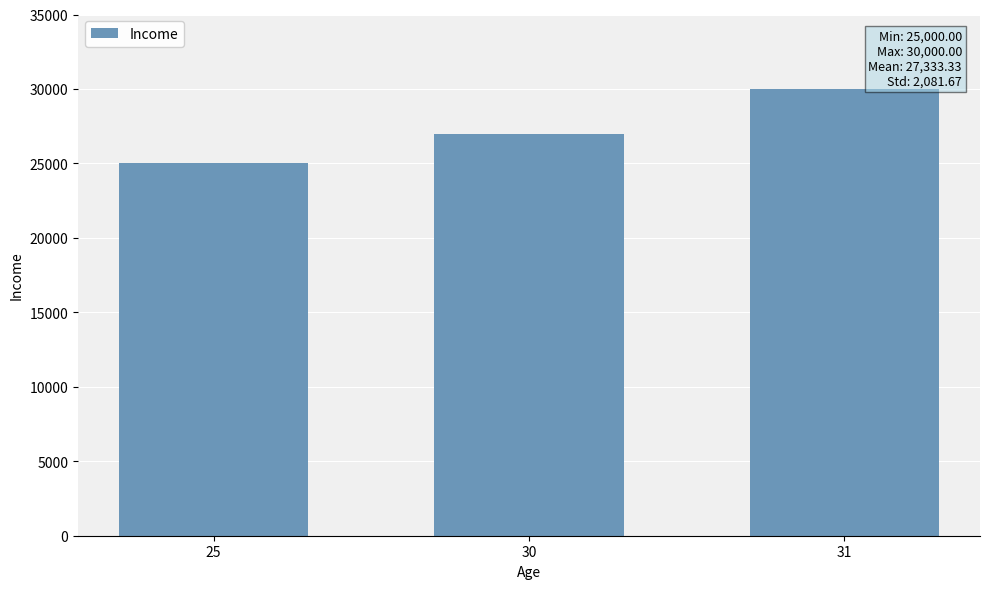

What is the value of the 1st bar from the left?

25000